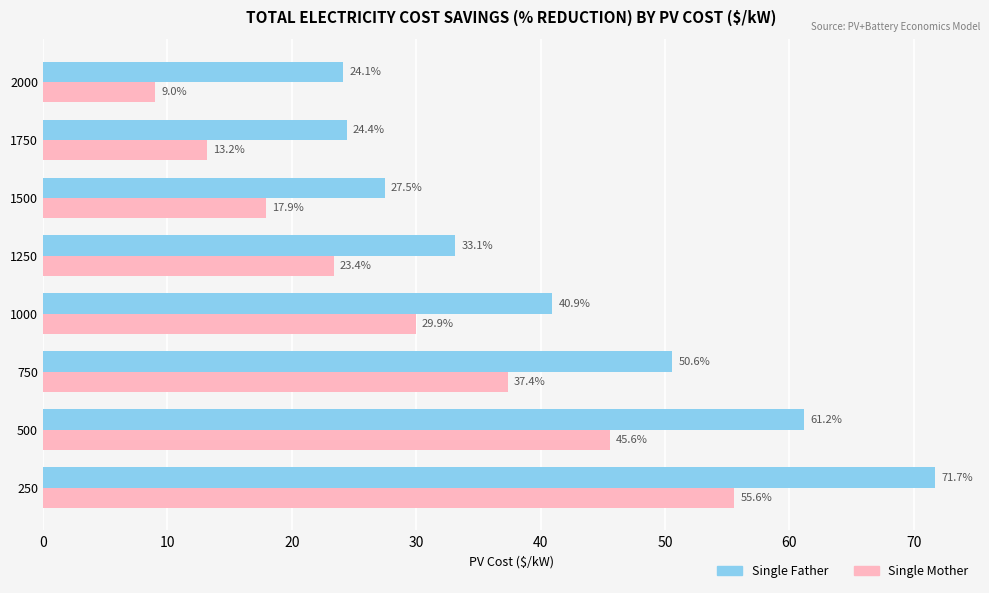

What is the difference between the Single Father values at 250 and 750?

21.1